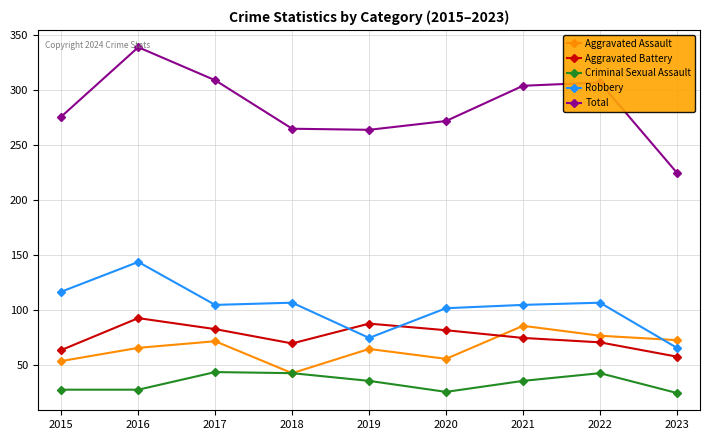

True or false: Criminal Sexual Assault has more than 1 points higher than both neighbors.

True